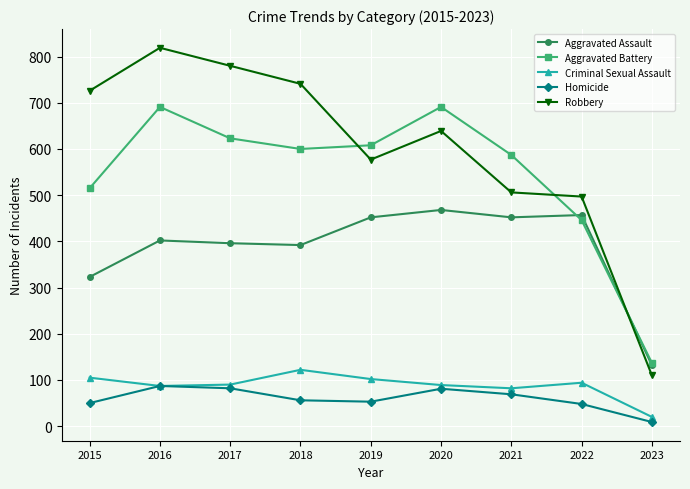

What is the difference between the Aggravated Battery values at 2016 and 2019?

83